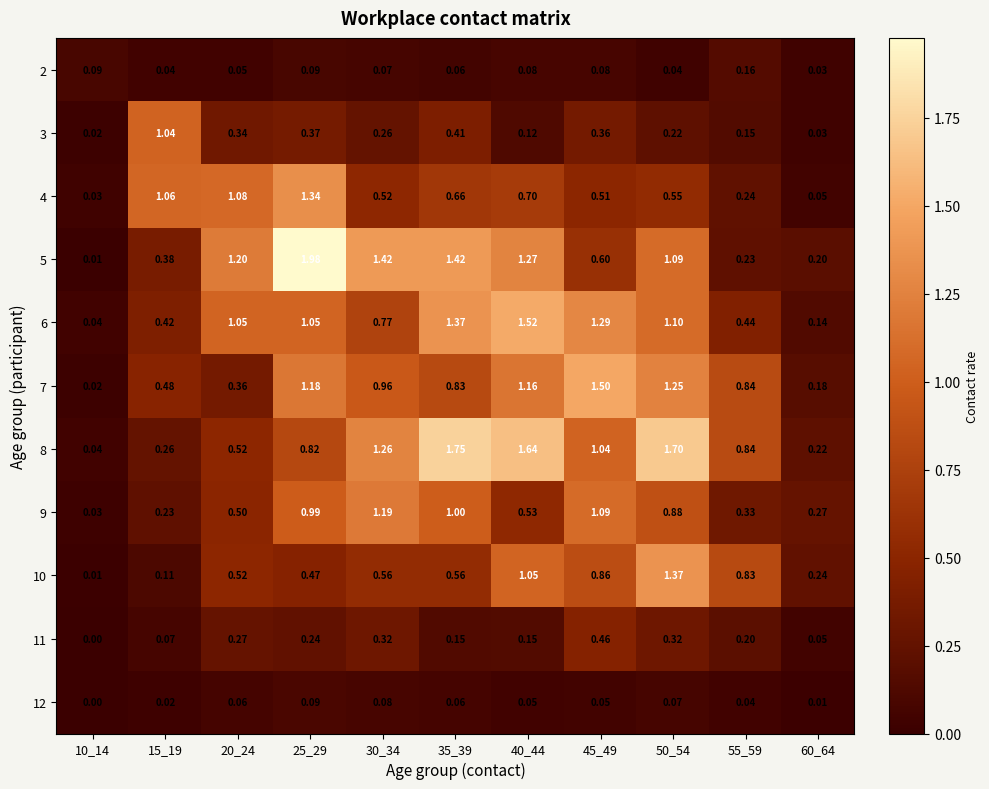

Between 45_49 and 55_59, which series saw the biggest shift?

6